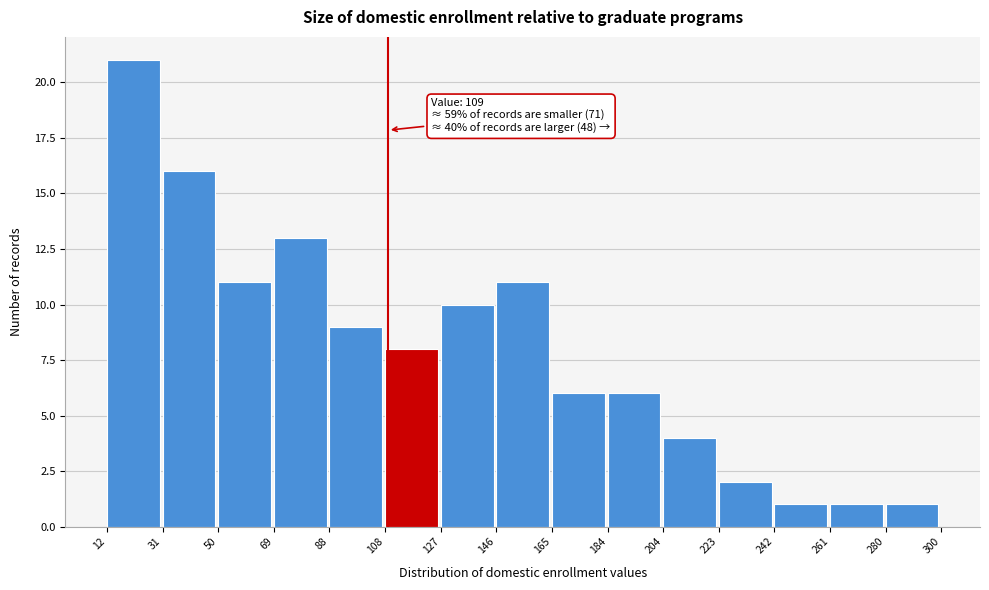

Over which range of the x-axis is the bar tallest?

12 to 31